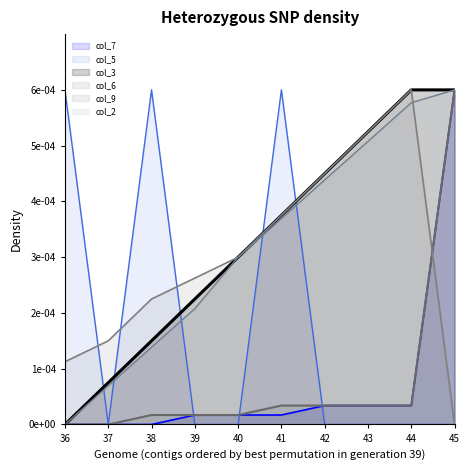

At which category does col_9 reach its first local peak?

44